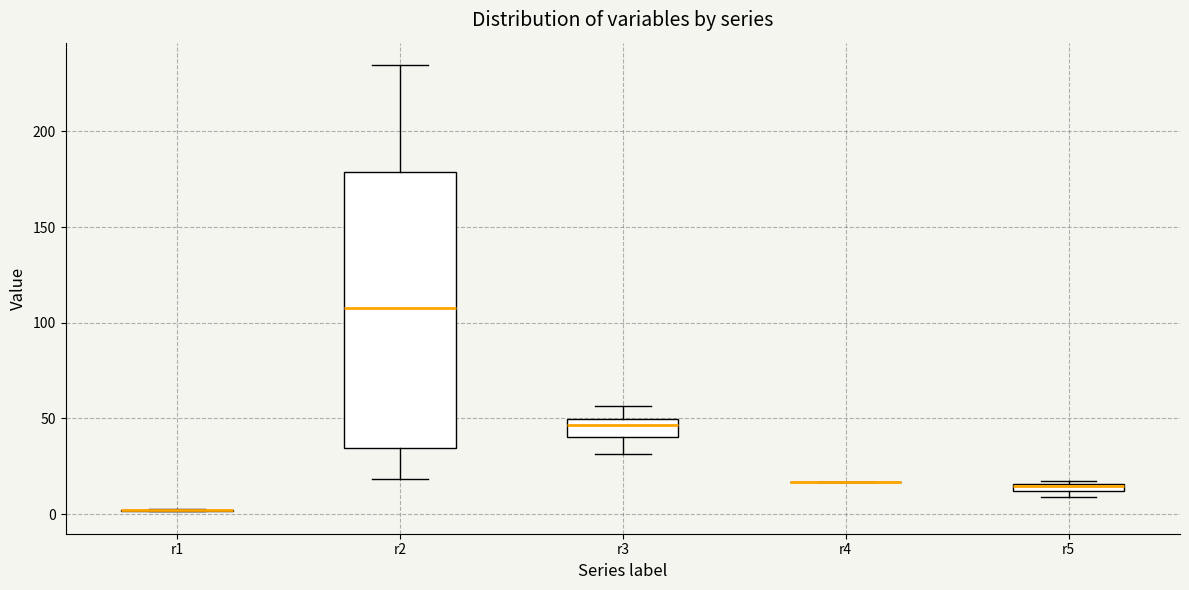

Comparing the boxes themselves (not the whiskers), which one is the tallest?

r2